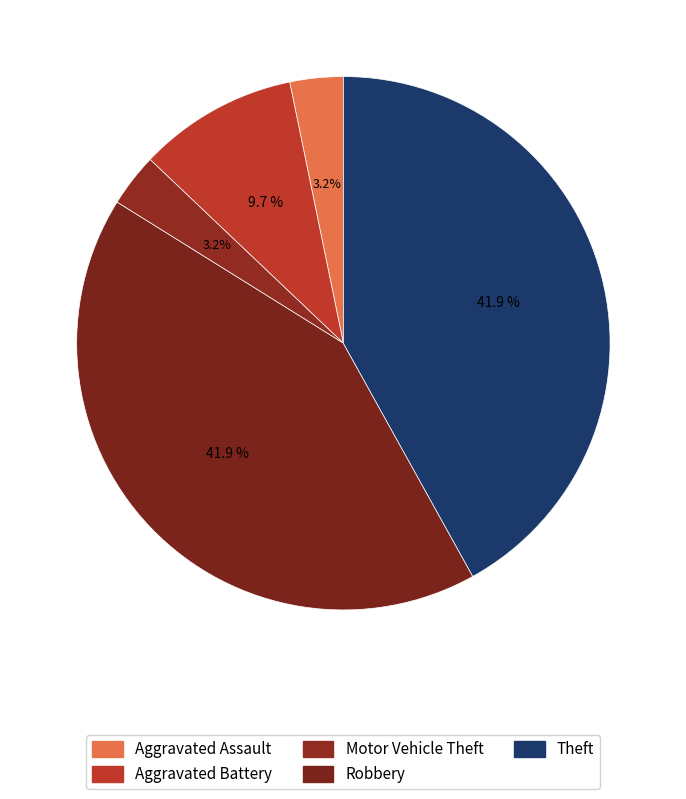

How many segments does this pie chart have?

5